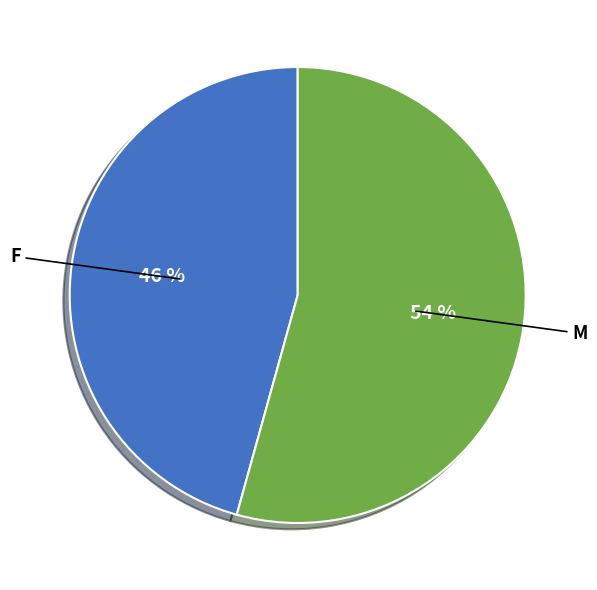

To the nearest percent, what percentage of the pie is F?

46%